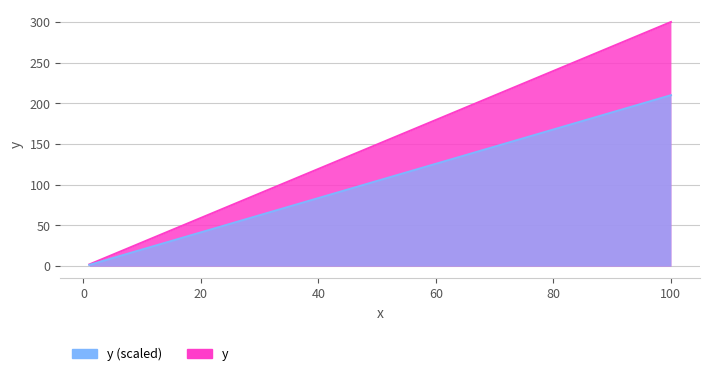

Read the value at 1.

2